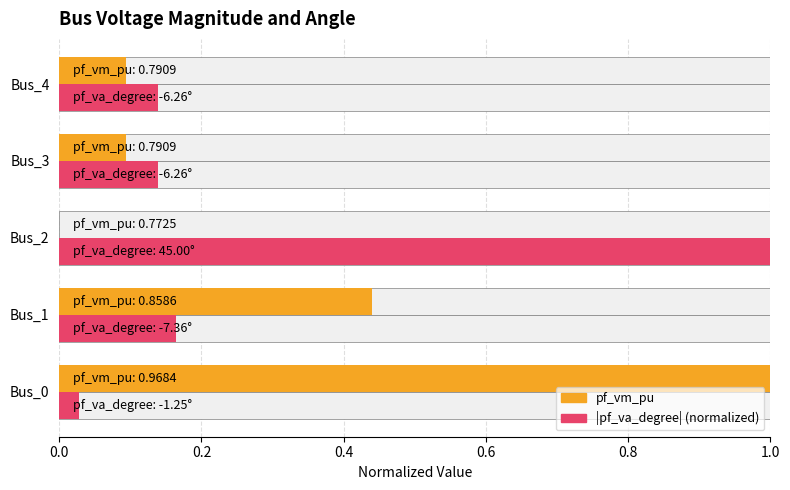

What is the difference between the maximum and minimum values in the |pf_va_degree| series?

1.0